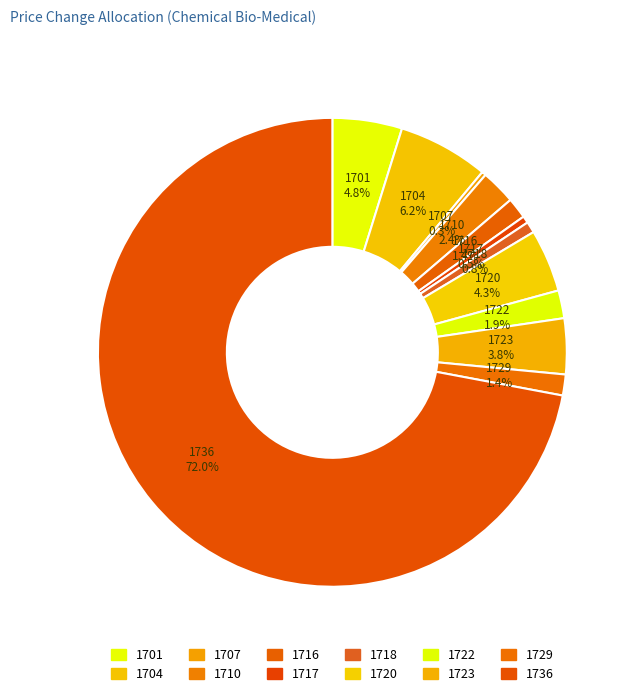

Count the number of slices in the pie.

12